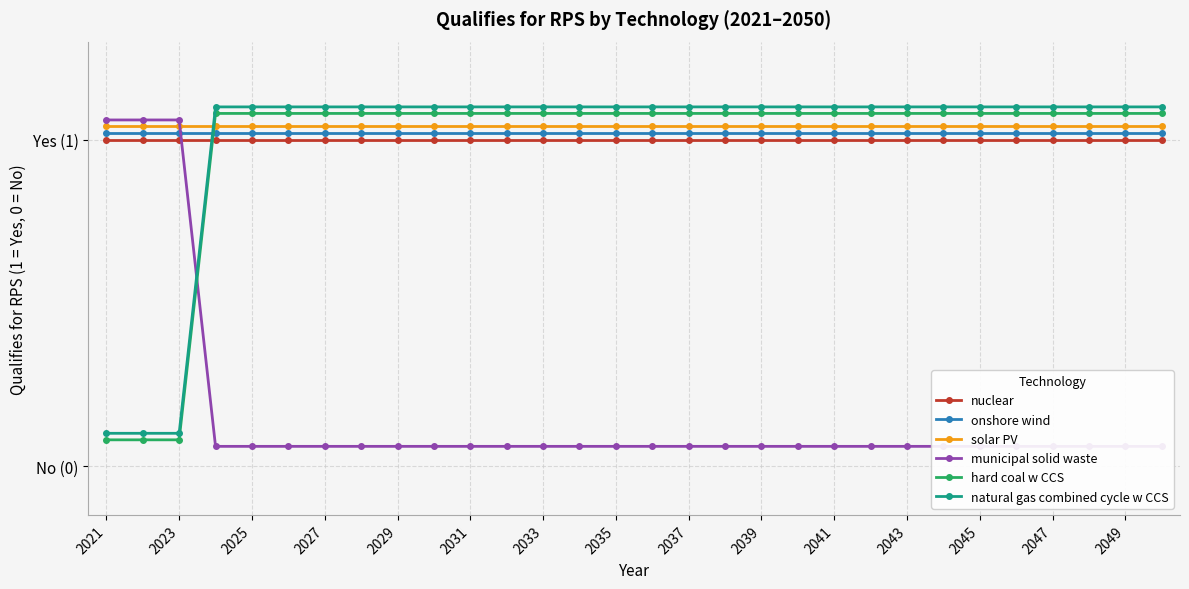

At which category is the sum across all series the highest?

2027